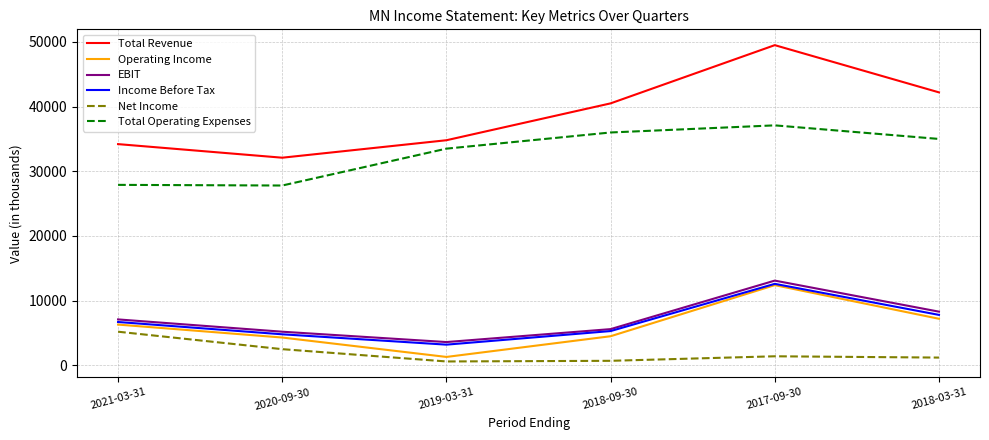

True or false: Operating Income and Total Revenue cross at least once.

False